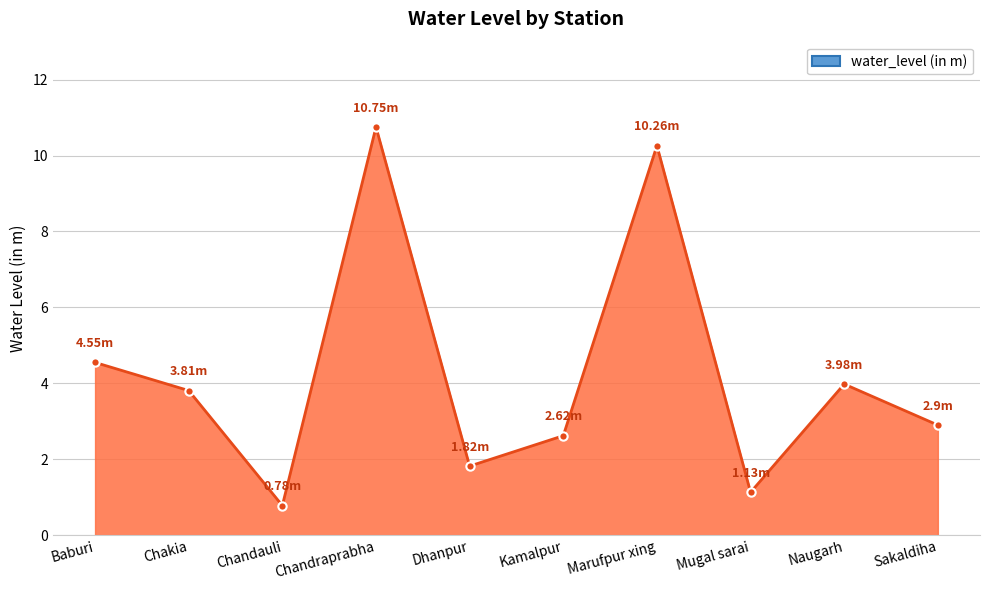

True or false: the data shows 1.1 at Naugarh.

False